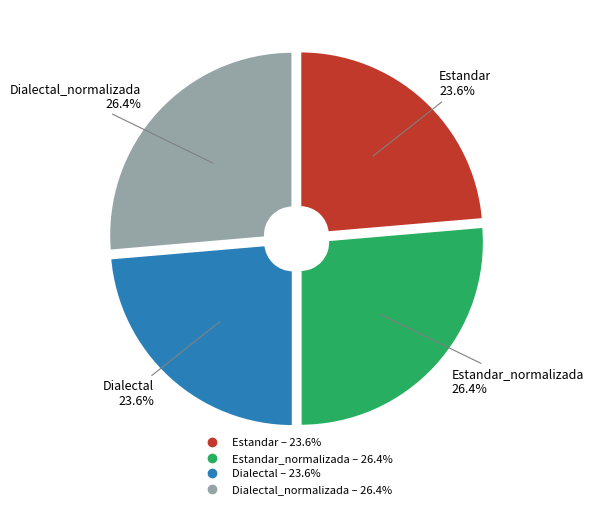

Is there any slice that represents more than half of the pie?

No